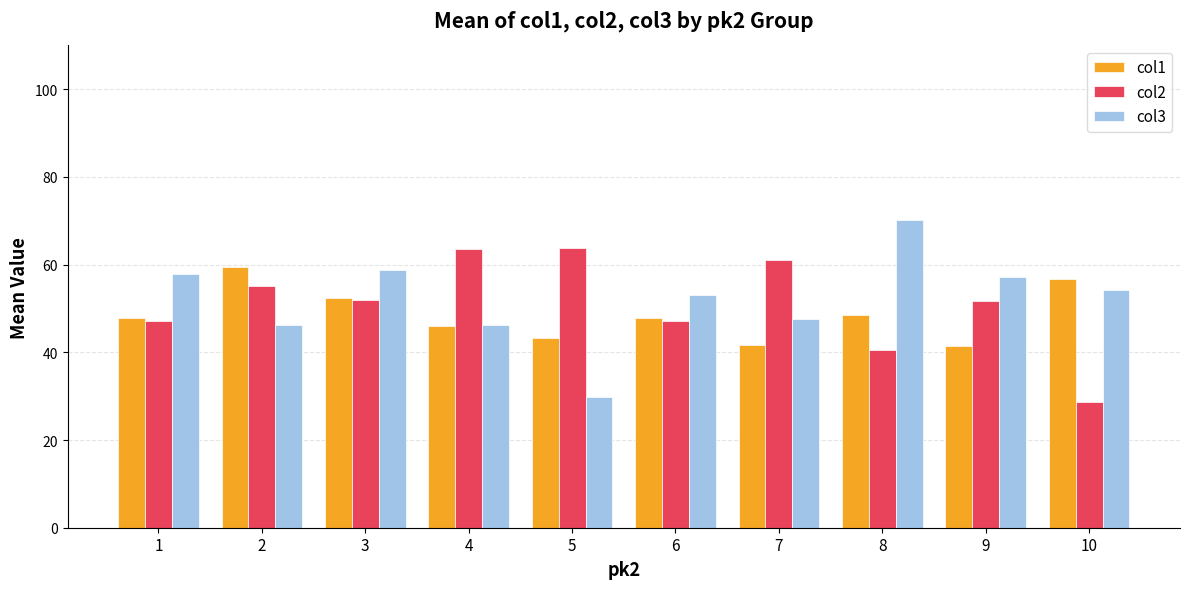

What are all the series names shown in the legend?

col1, col2, col3